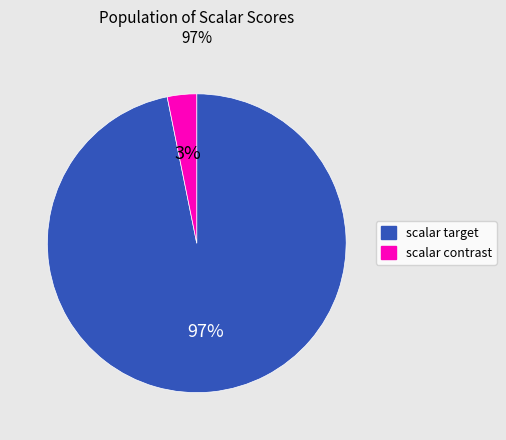

Which category has the smallest portion of the pie?

scalar contrast